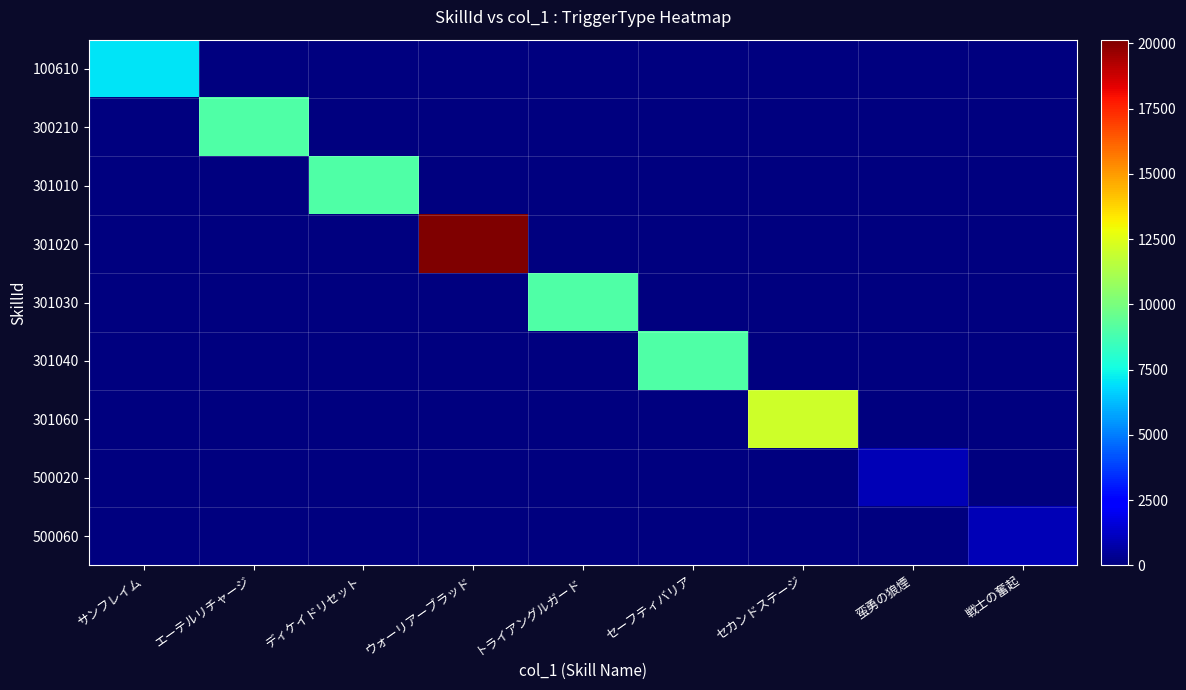

Count the number of categories in the chart.

9